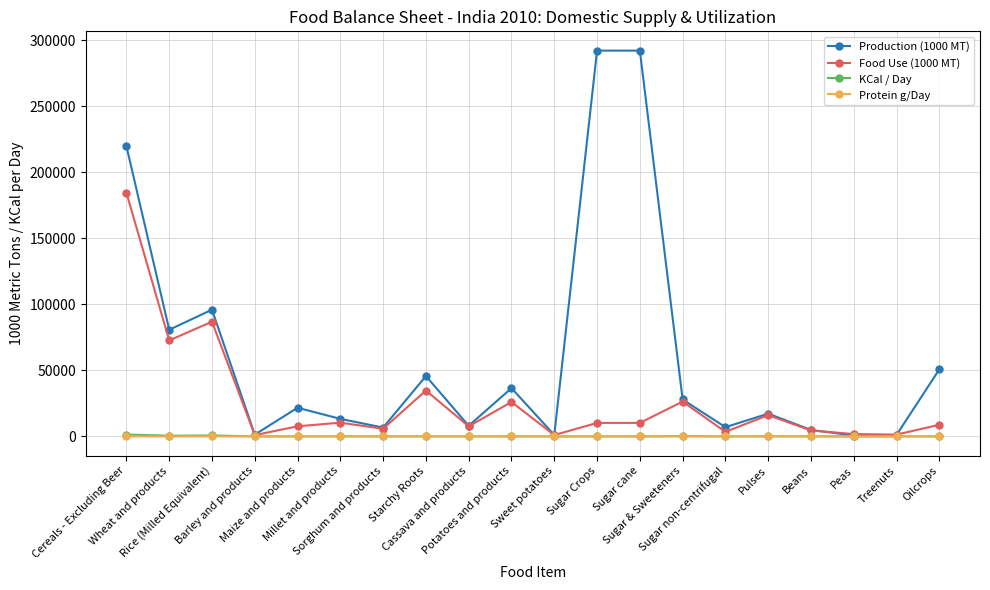

What is the sum of the Protein g/Day values at Pulses and Sweet potatoes?

7.6